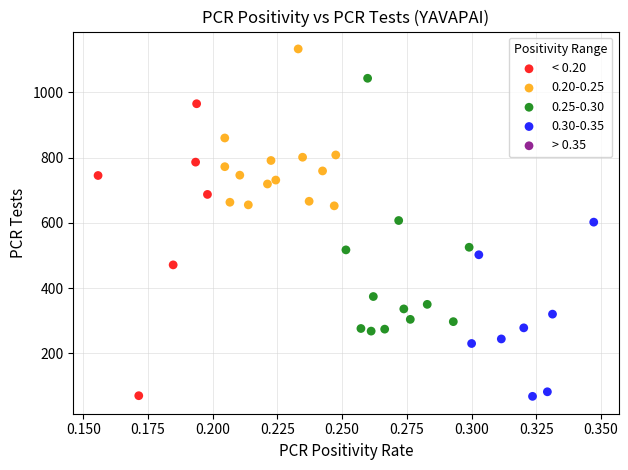

Which series contains the highest Y value?

0.20-0.25